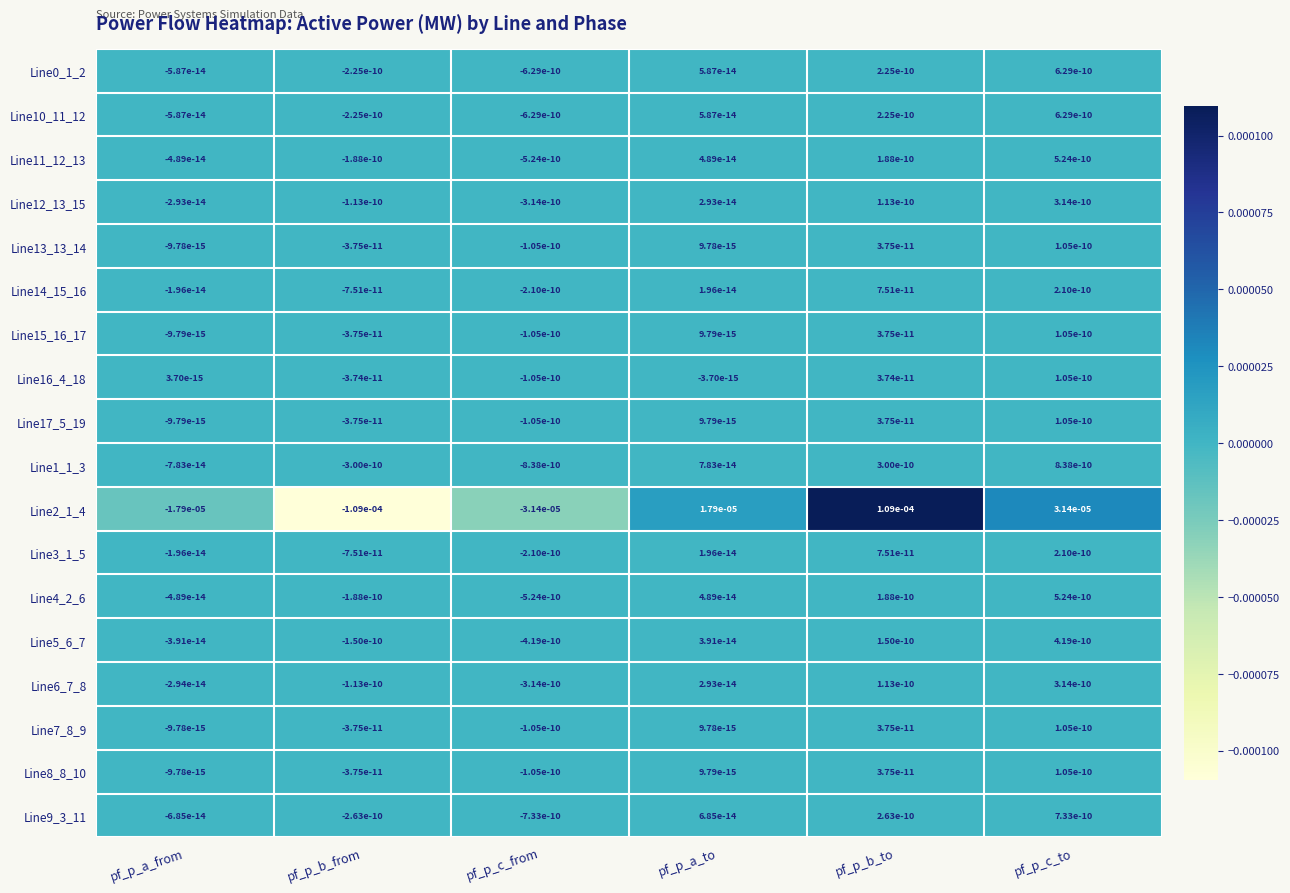

The value of Line12_13_15 at pf_p_b_to is 0.0. True or false?

True